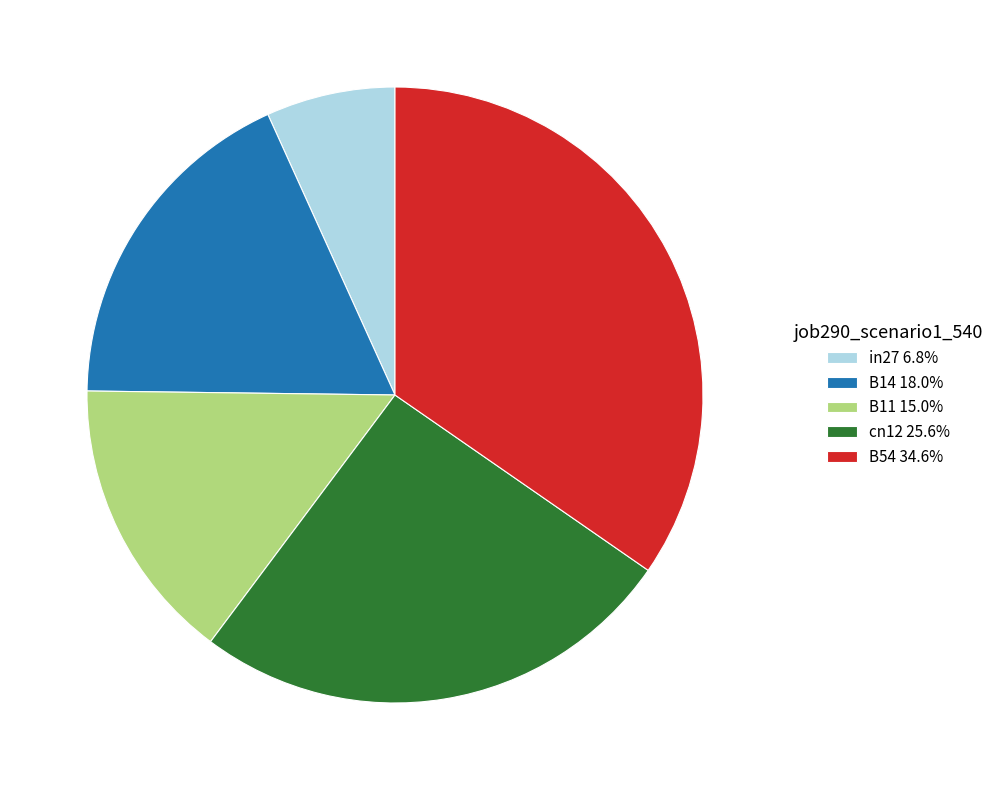

Is the sum of B11 15.0% and B14 18.0% greater than half?

No